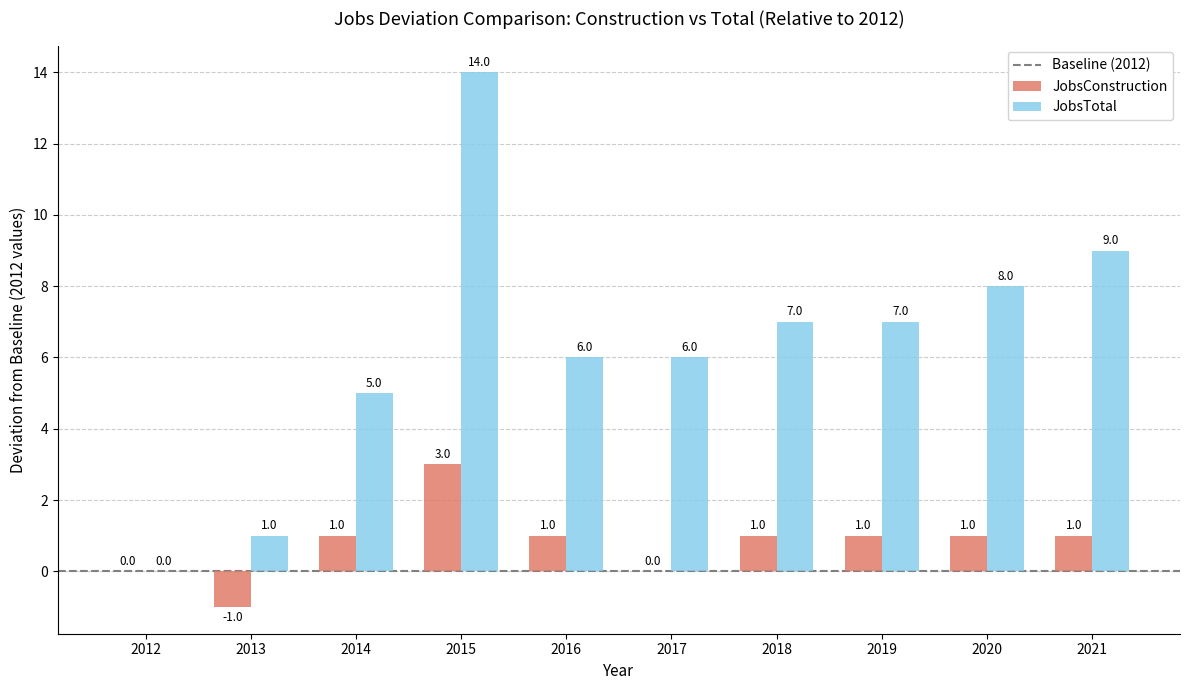

How many distinct data groups are displayed?

2